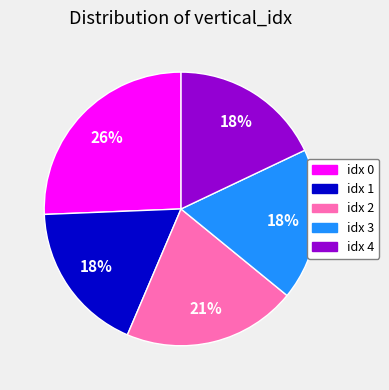

To the nearest percent, what is the average slice percentage?

20%